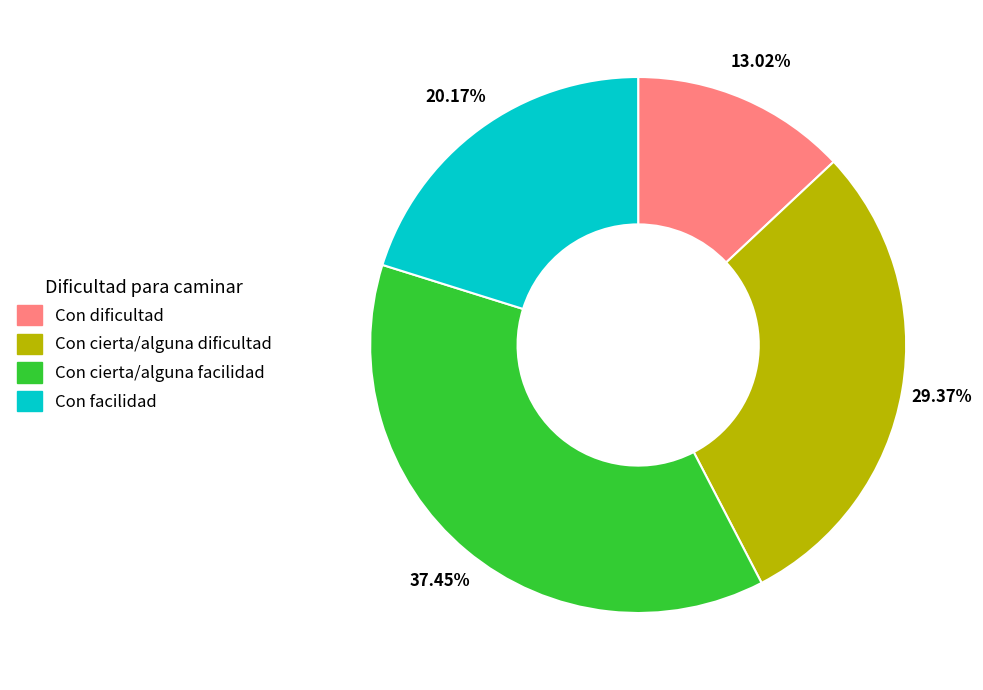

What percentage is the Con dificultad slice, to the nearest percent?

13%